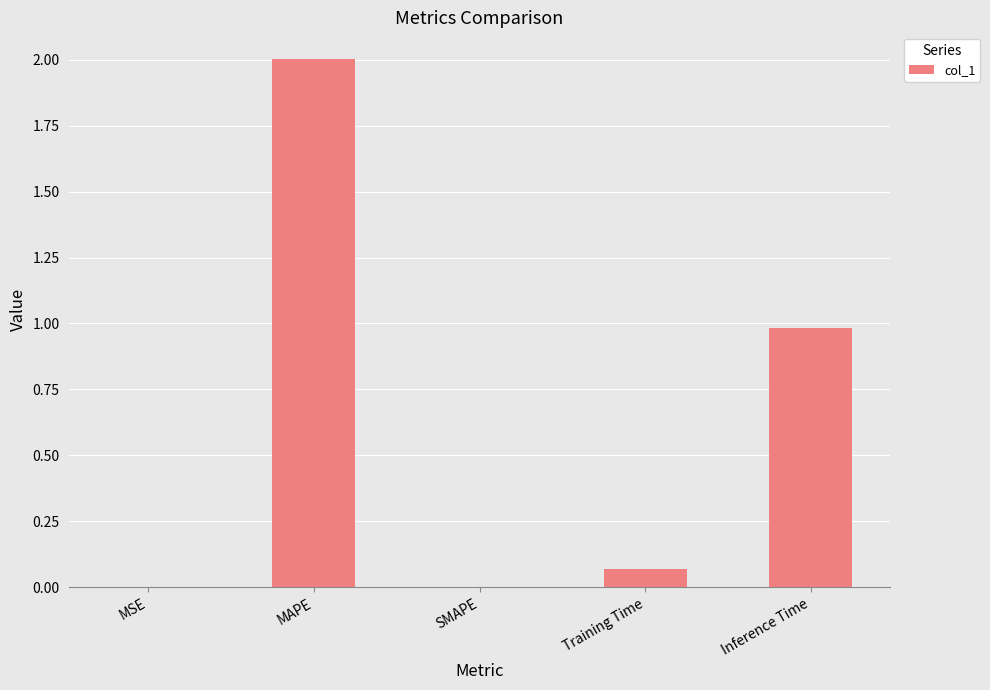

The value at SMAPE is -1.1. True or false?

False